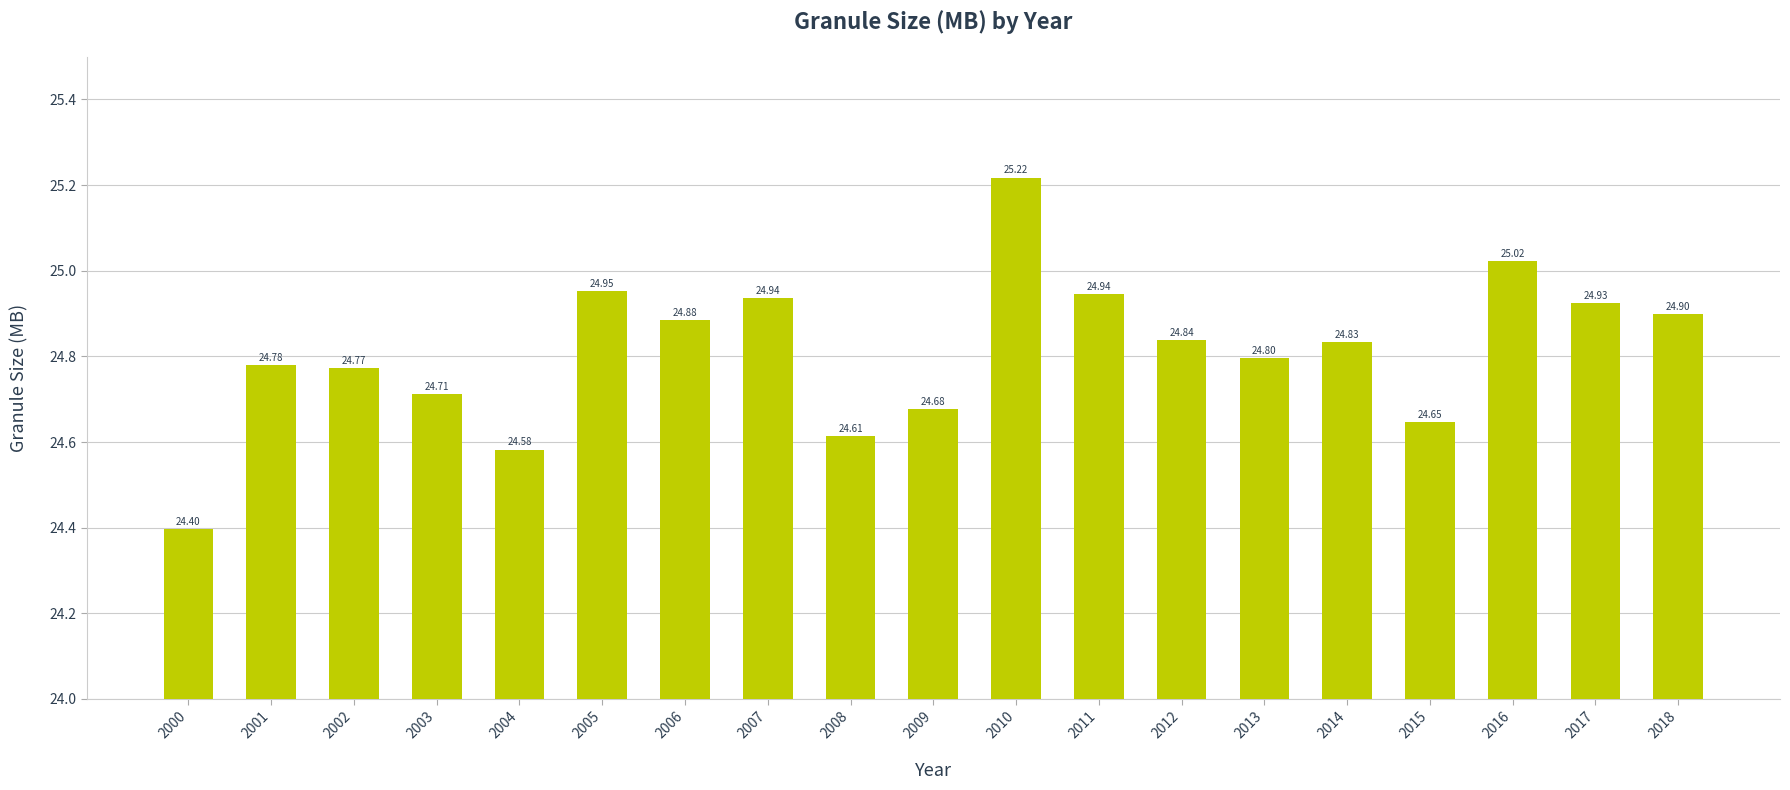

What is the value of the 2nd bar from the left?

24.8